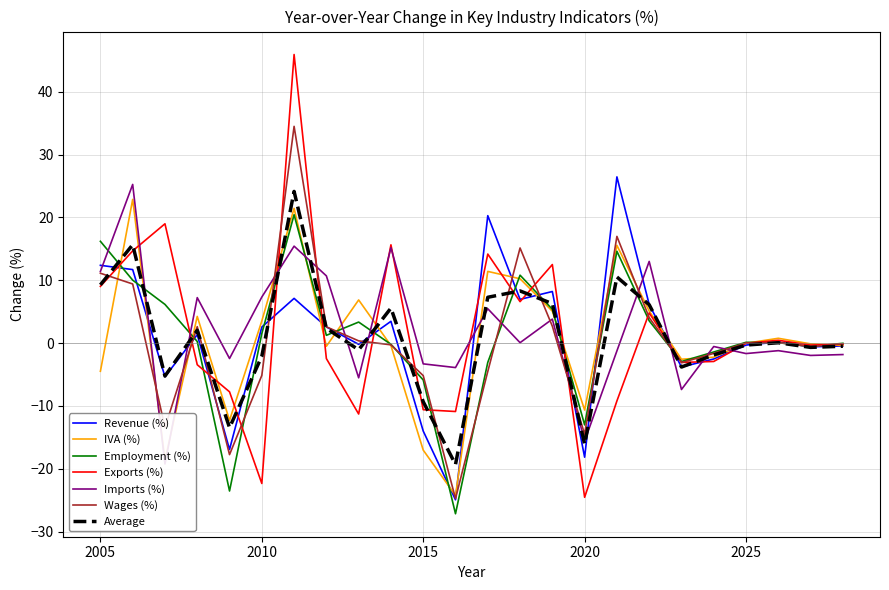

True or false: Exports (%) and Employment (%) cross at least once.

True